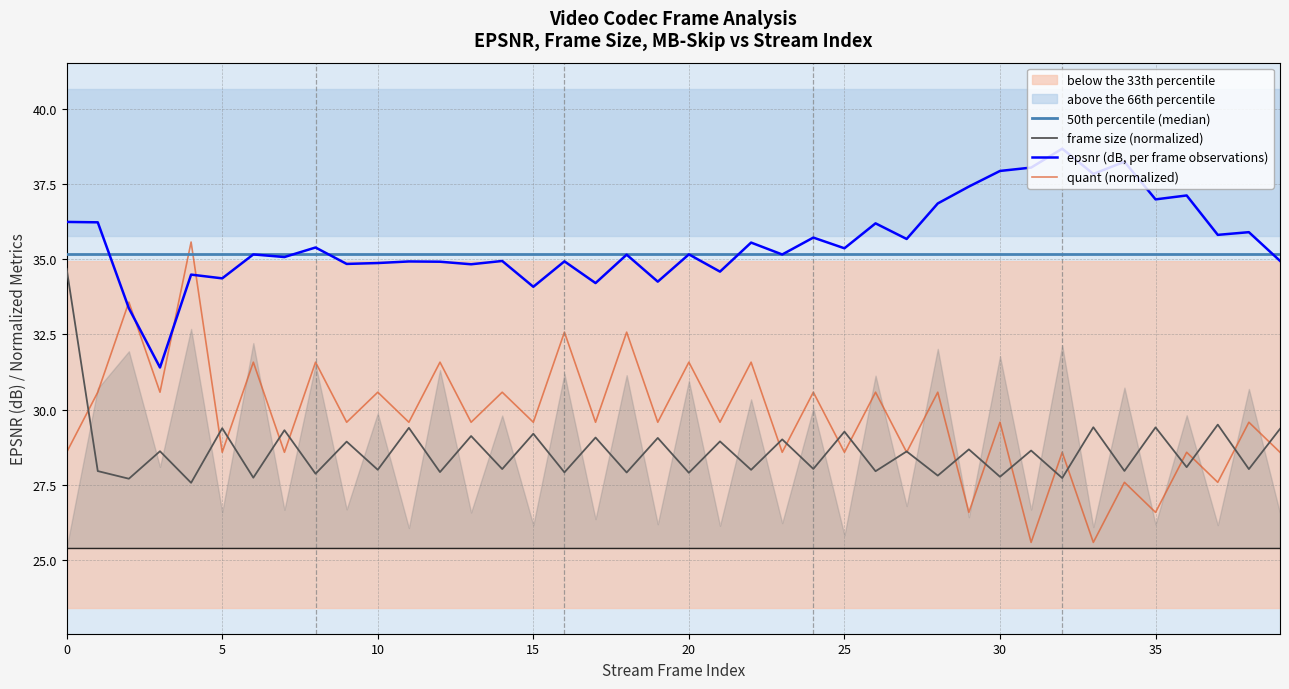

How many lines are shown in the chart?

4